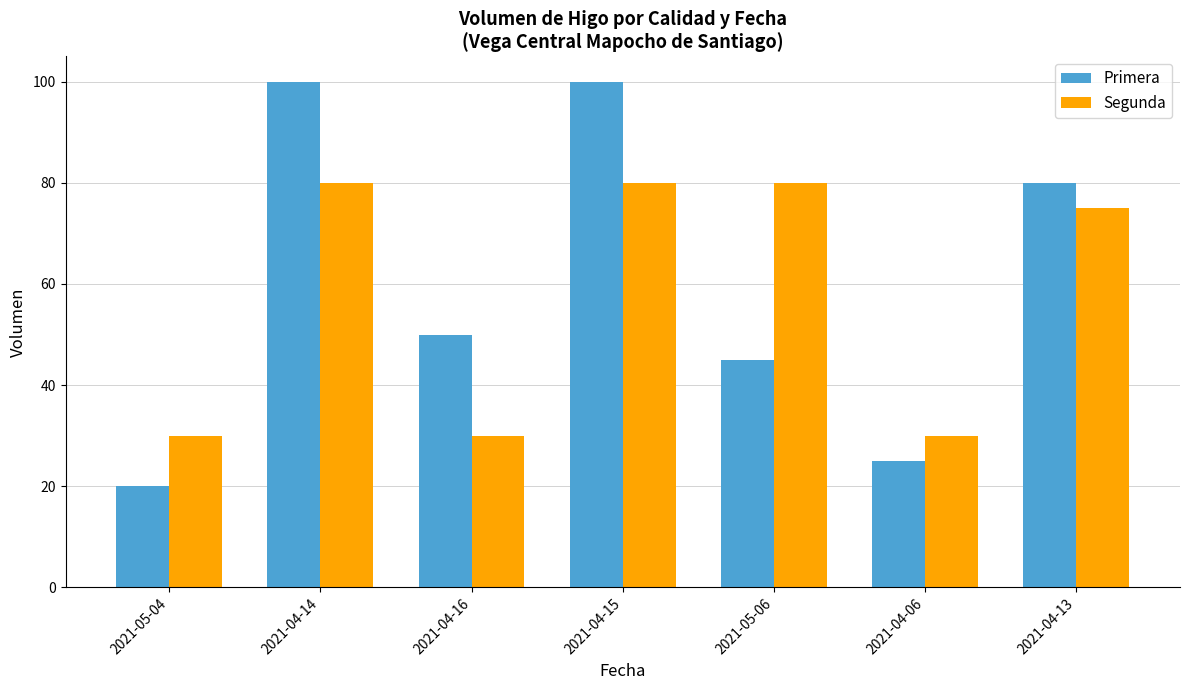

Which series has the largest range (max minus min)?

Primera